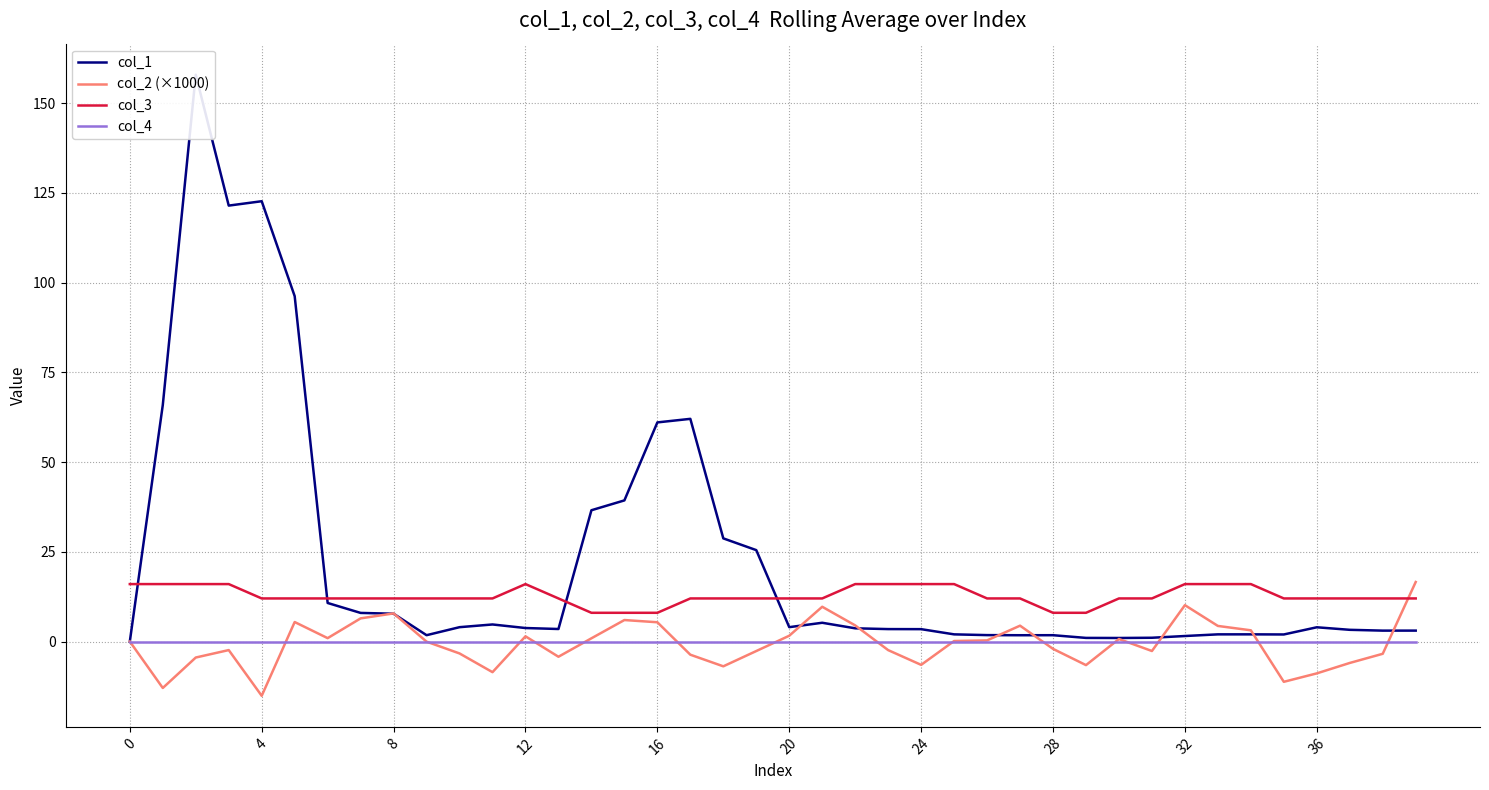

Which has a higher value, 30 or 36?

36